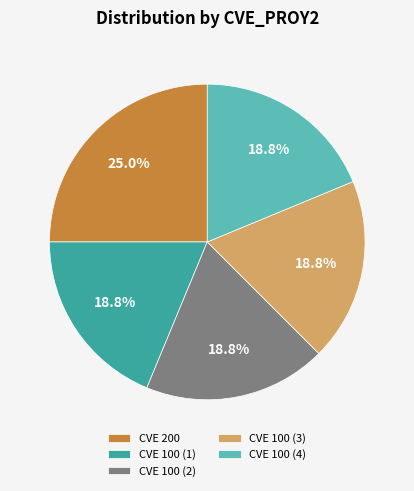

Does any single category account for the majority?

No